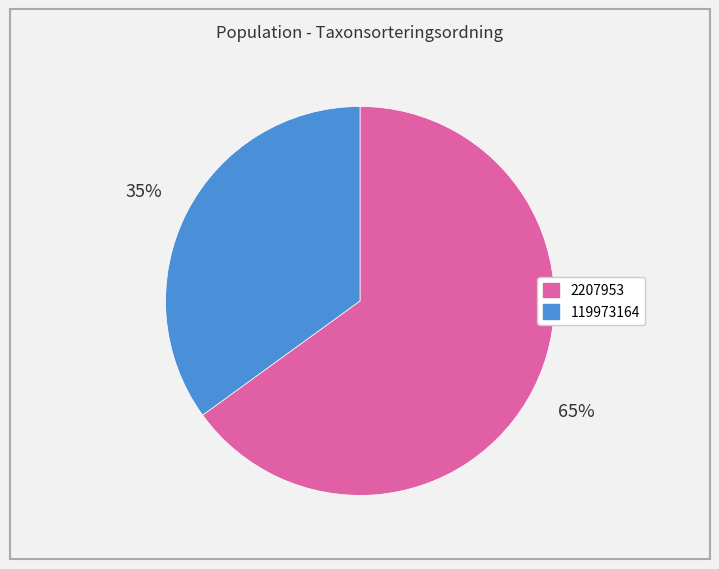

Rank the categories by value from highest to lowest.

2207953, 119973164